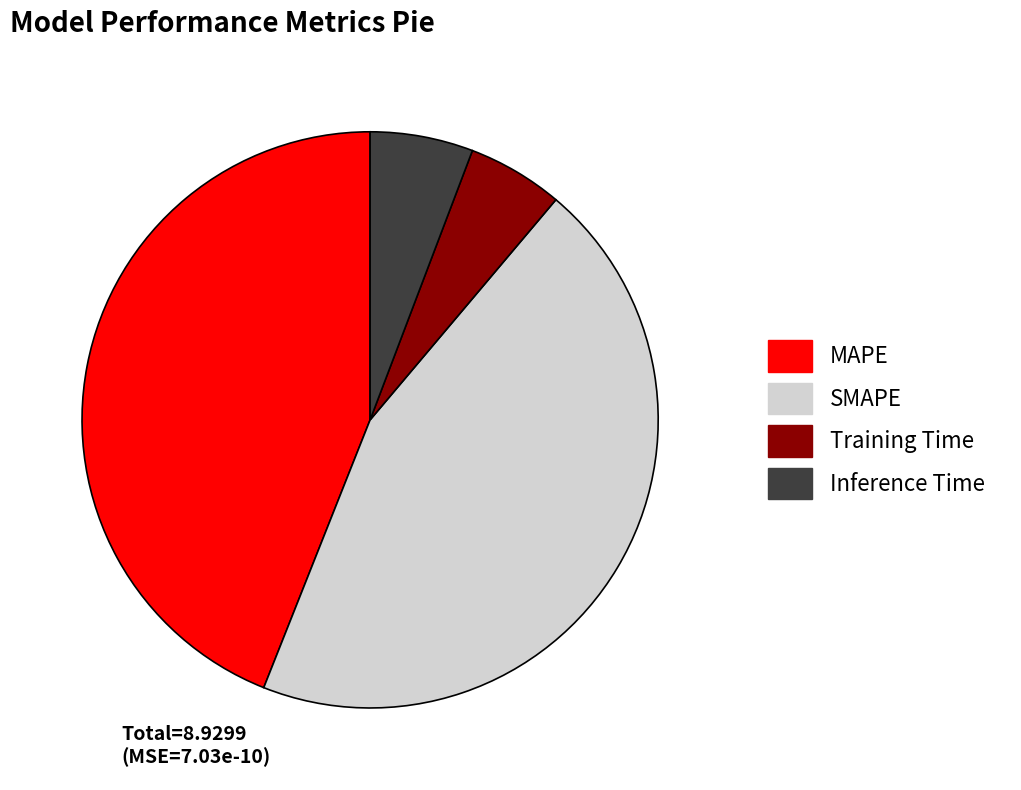

What is the largest slice in the pie chart?

SMAPE